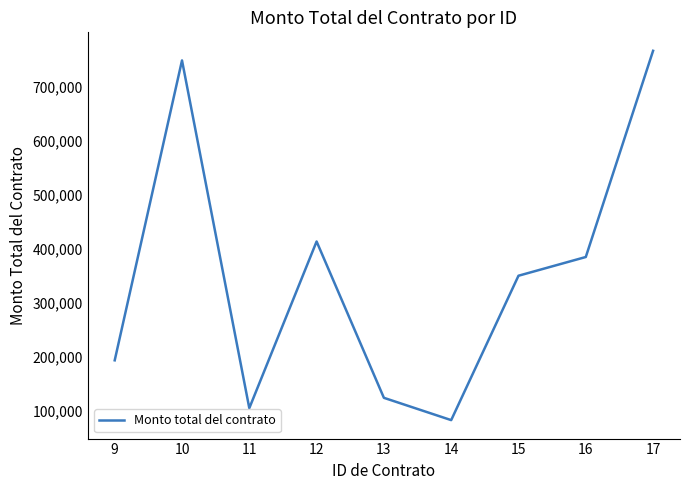

Rank the categories by value from lowest to highest.

14, 11, 13, 9, 15, 16, 12, 10, 17